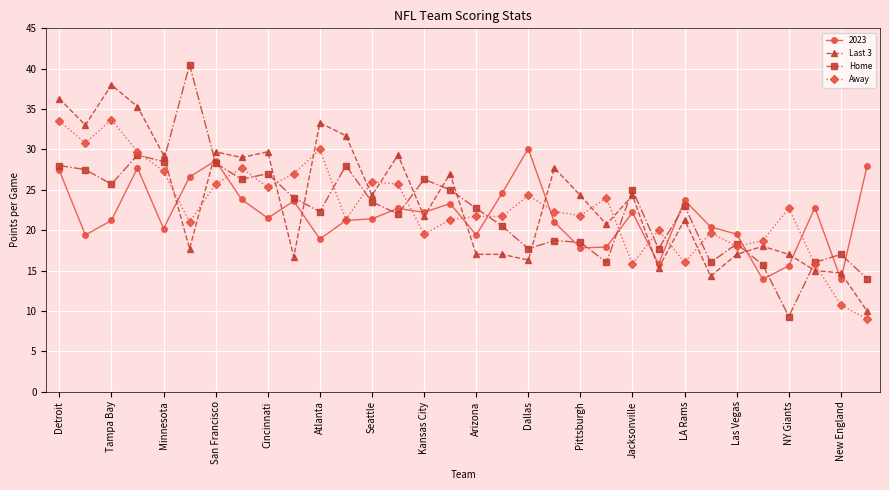

What is the maximum value shown in the chart?

40.5